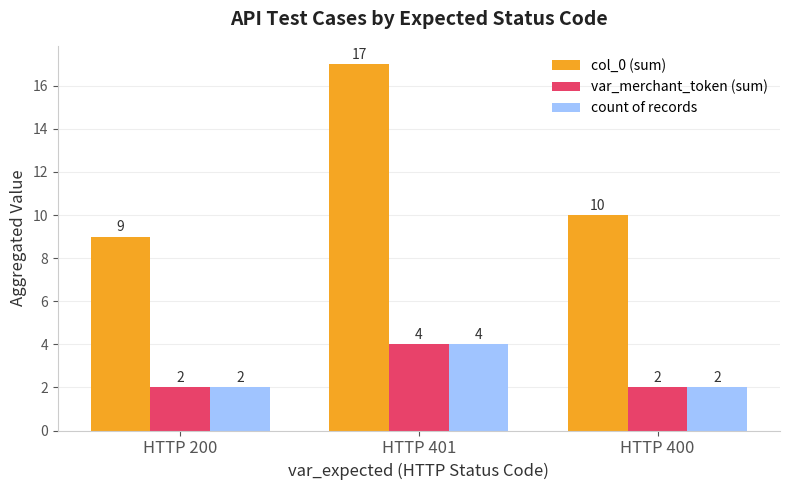

Read the count of records value at HTTP 400.

2